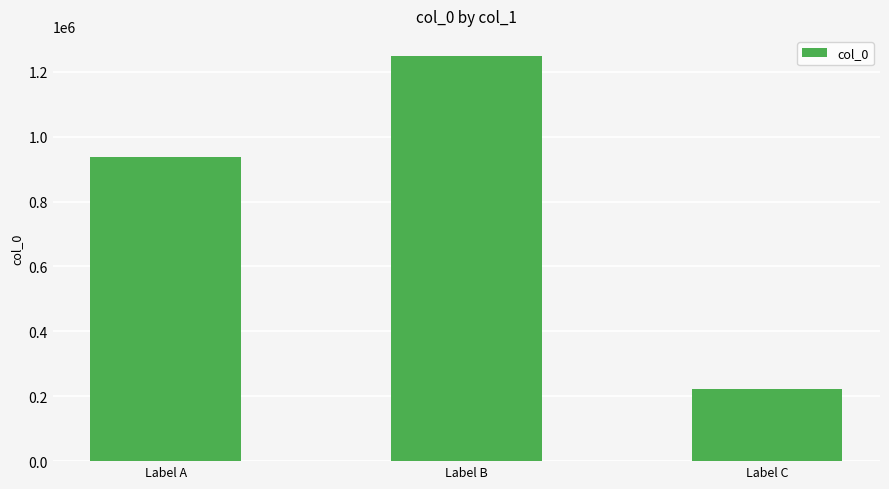

Reading left to right, extract all data points from this chart.

Label A=938938	Label B=1248317	Label C=222594